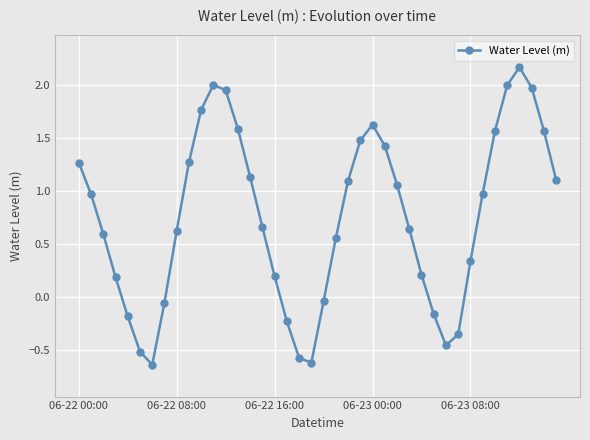

How many interior local valleys (lower than both neighbors) does the data have?

3